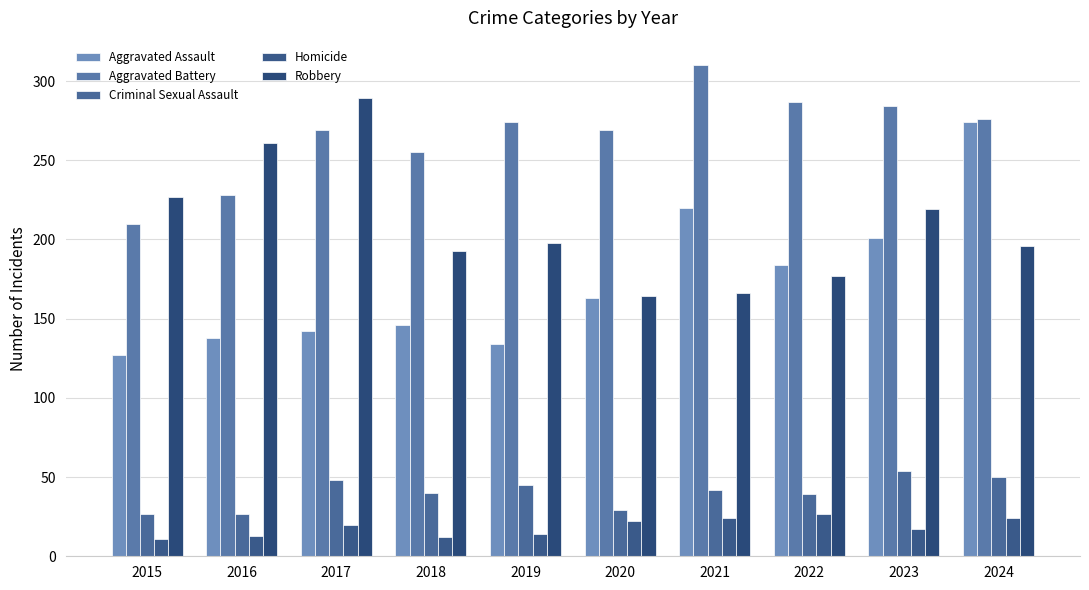

The Aggravated Assault series shows 327 at 2022. True or false?

False